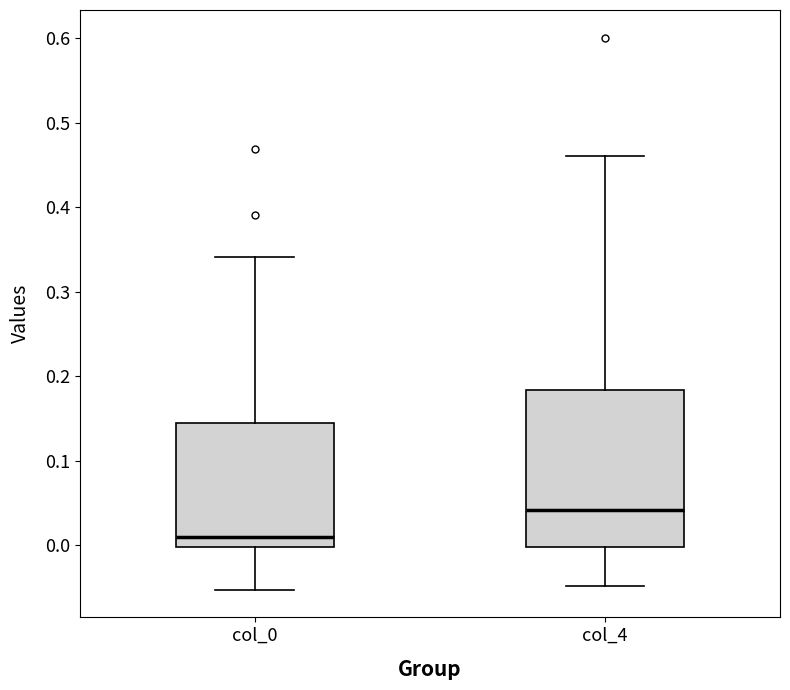

Which box is the tallest, from its lower edge to its upper edge?

col_4